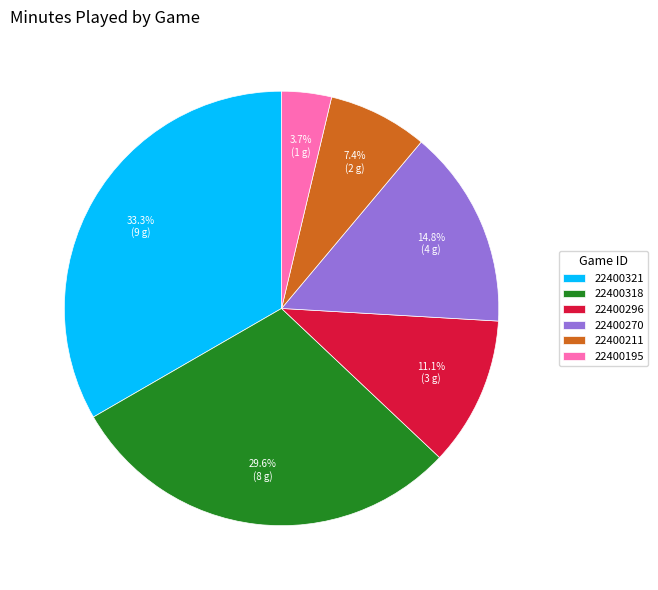

How much of the chart is everything except 22400270?

85.2%